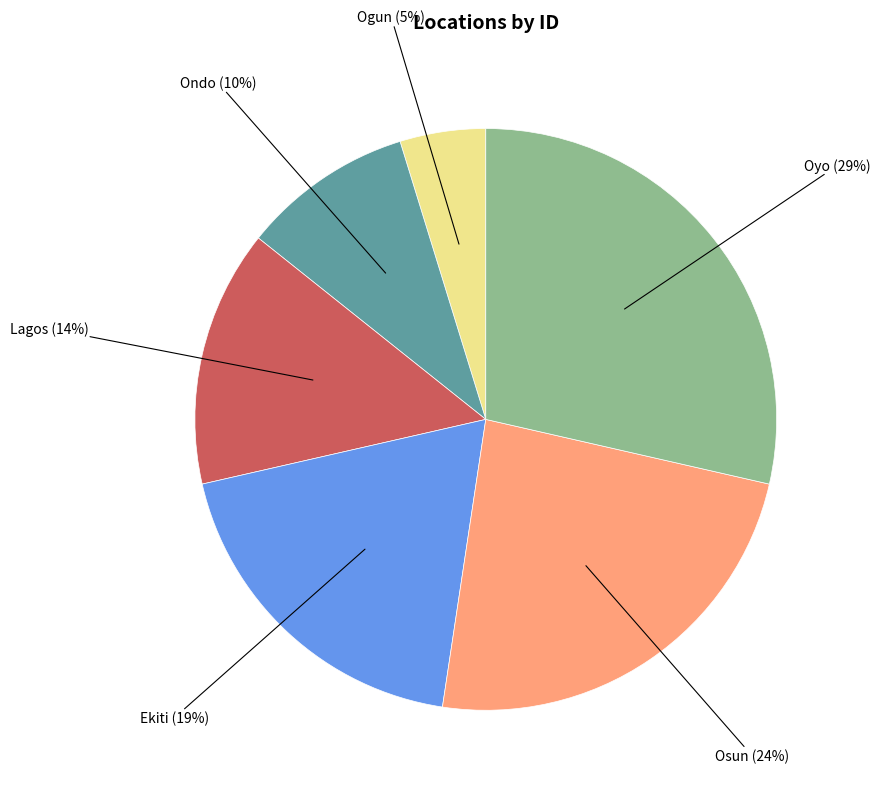

Does any single category account for the majority?

No